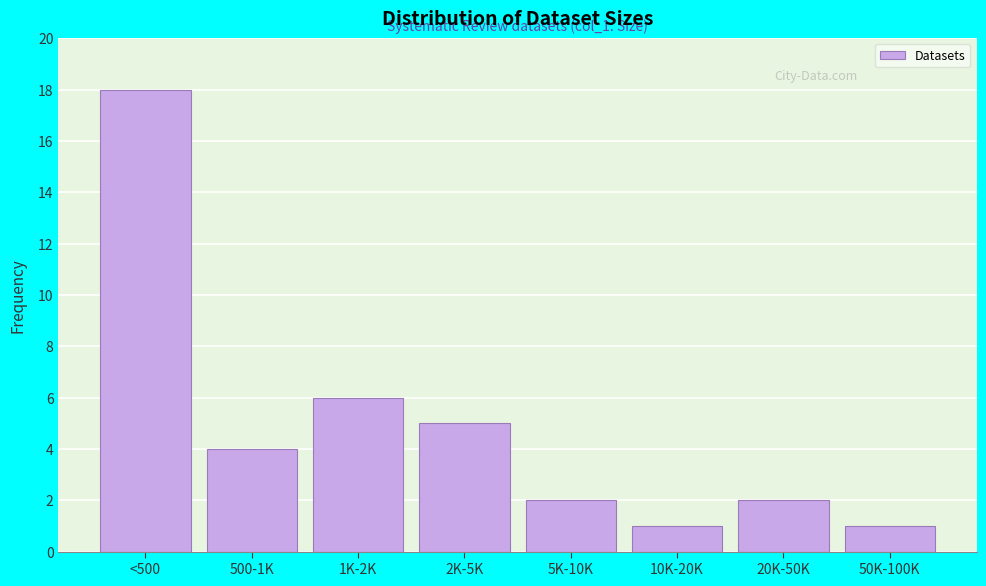

Reading left to right, extract all data points from this chart.

<500=18	500-1K=4	1K-2K=6	2K-5K=5	5K-10K=2	10K-20K=1	20K-50K=2	50K-100K=1